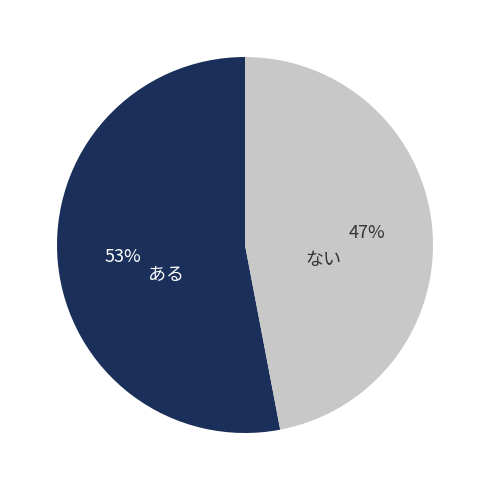

Does any single category account for the majority?

Yes